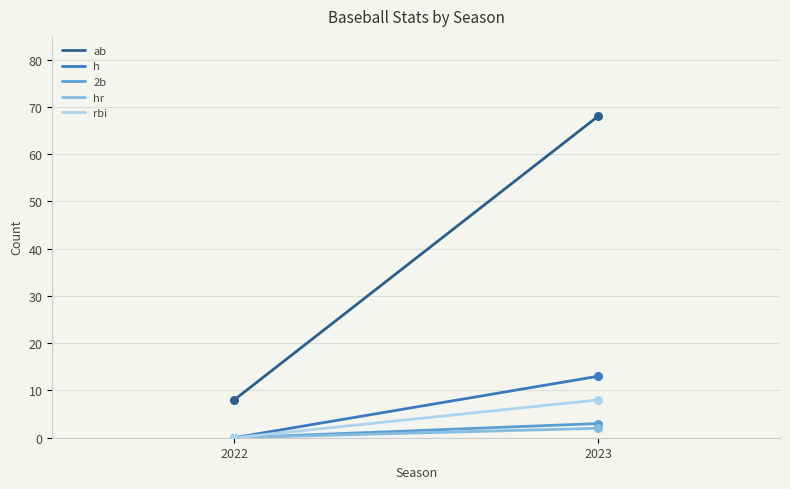

Which series has the largest total across all categories?

ab